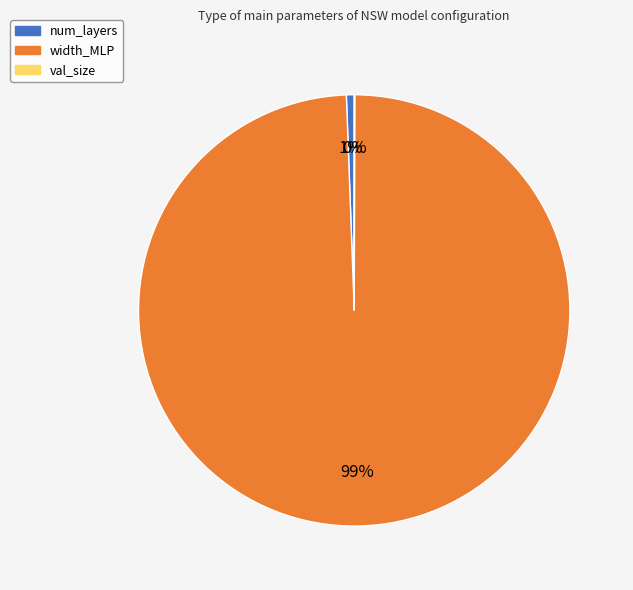

What is the majority slice?

width_MLP